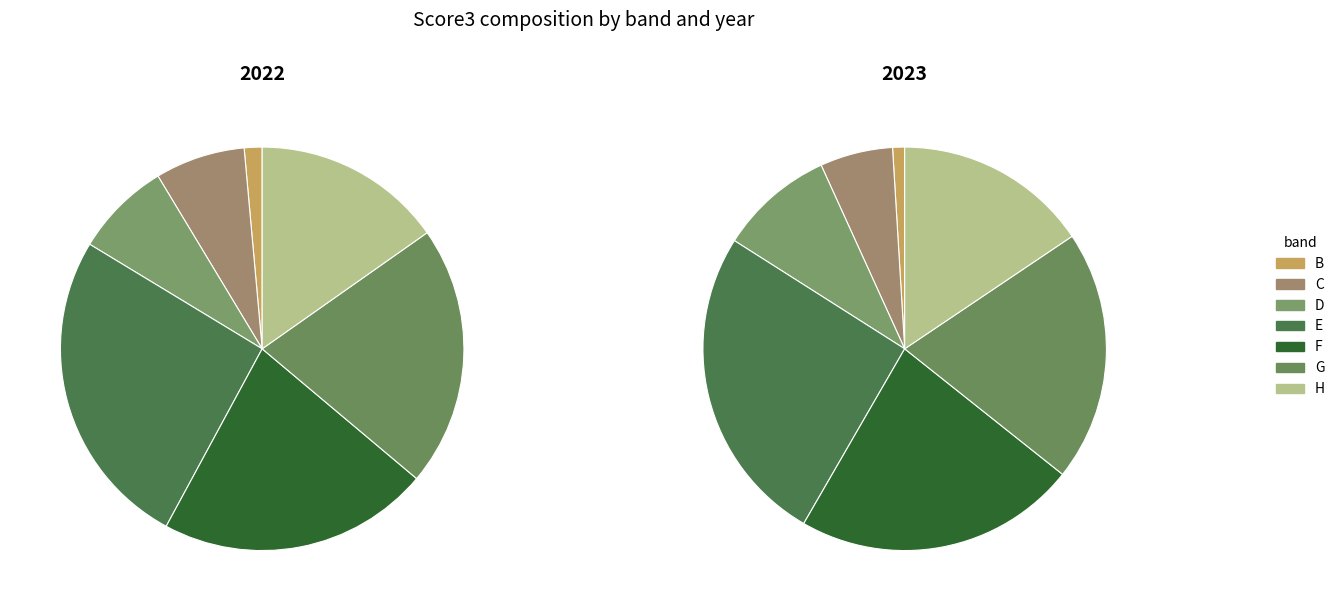

Is it true that G is 27% of the pie?

False